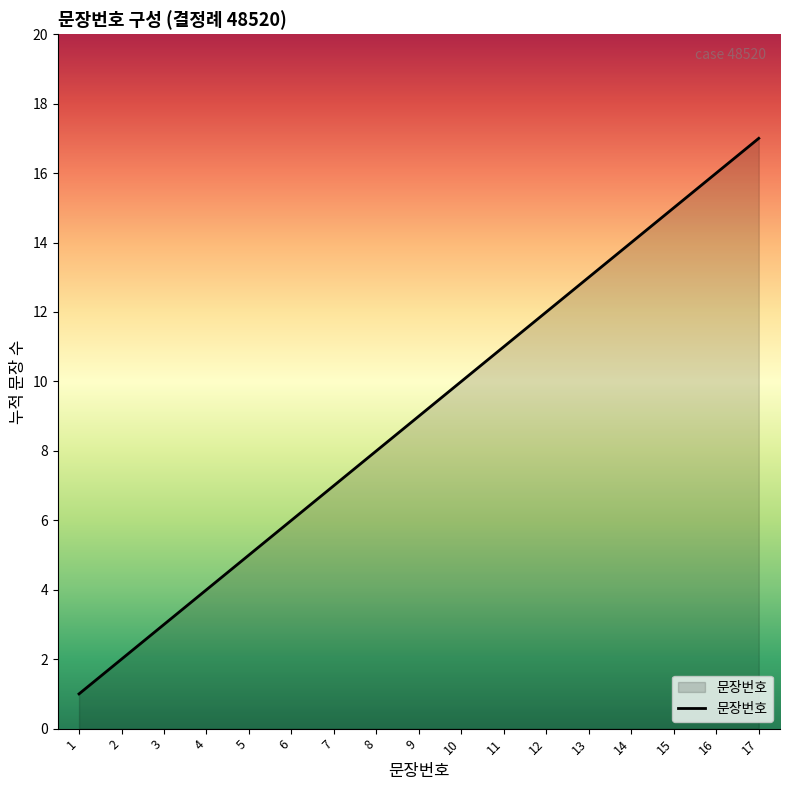

Reading right to left, what are all the values shown in this chart?

17=17	16=16	15=15	14=14	13=13	12=12	11=11	10=10	9=9	8=8	7=7	6=6	5=5	4=4	3=3	2=2	1=1